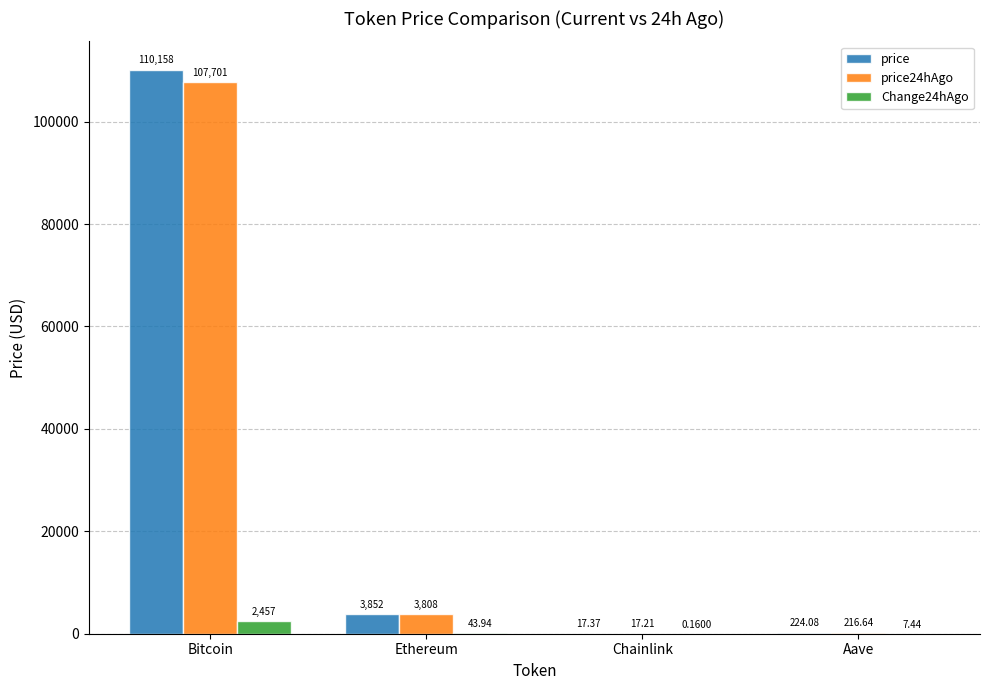

What is the greatest value displayed?

110158.0